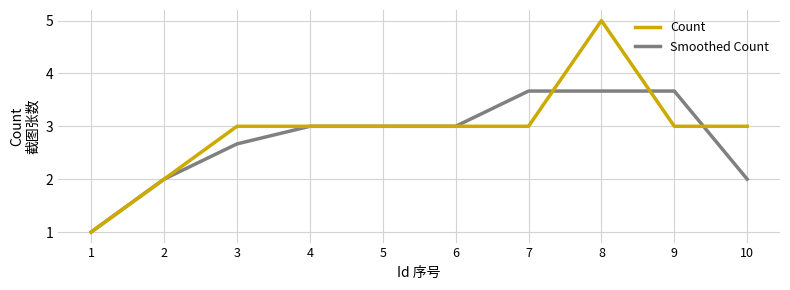

At which label does Smoothed Count reach its minimum?

1